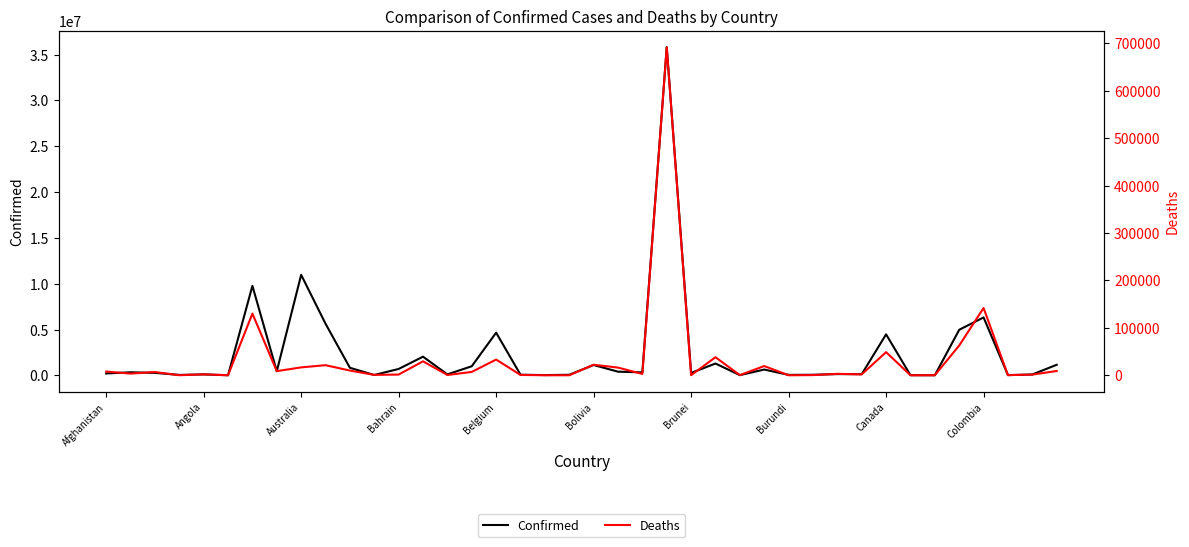

True or false: Confirmed and Deaths intersect in this chart.

False